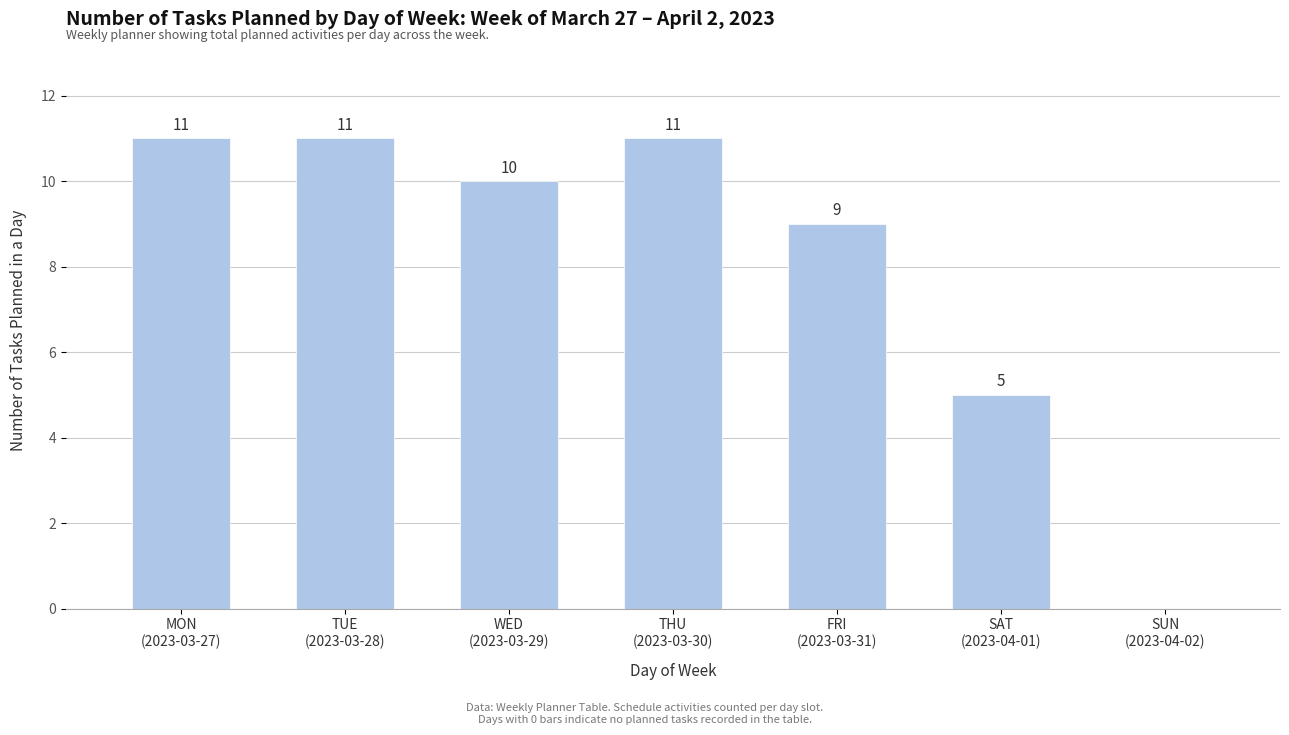

Reading right to left, extract all data points from this chart.

SUN
(2023-04-02)=0	SAT
(2023-04-01)=5	FRI
(2023-03-31)=9	THU
(2023-03-30)=11	WED
(2023-03-29)=10	TUE
(2023-03-28)=11	MON
(2023-03-27)=11